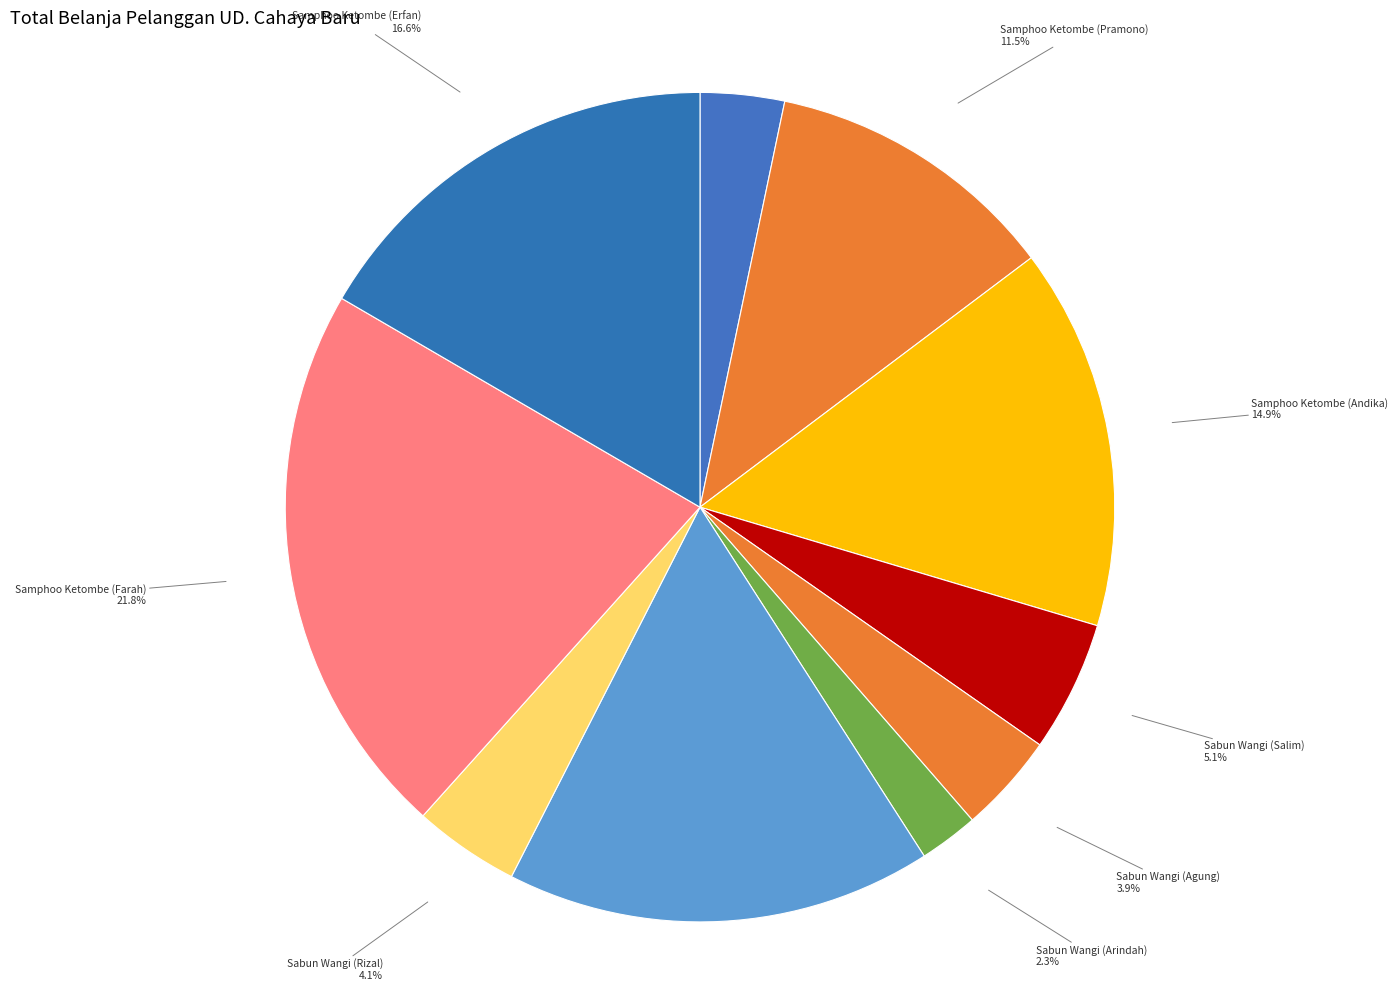

True or false: Sabun Wangi (Arindah) accounts for 13% of the total.

False